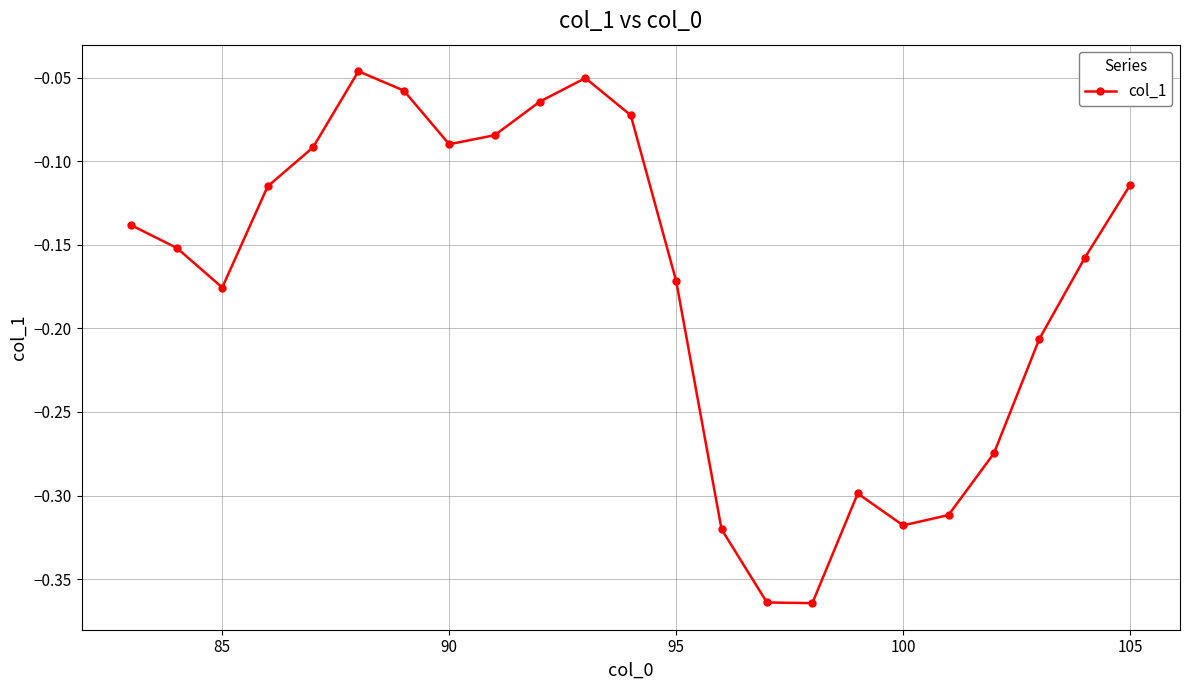

True or false: the data has more than 1 interior local peaks.

True